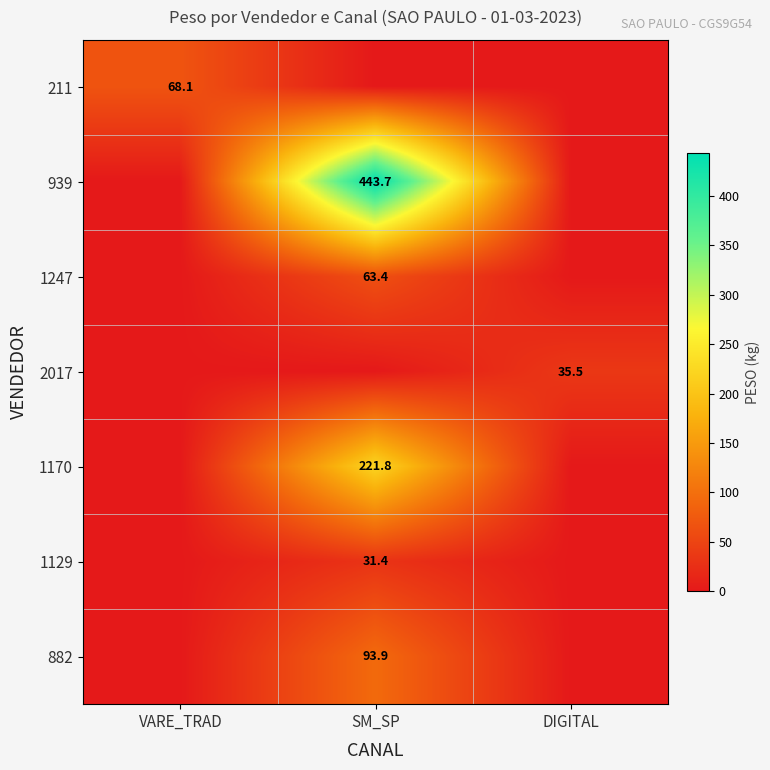

Is the value of 2017 at DIGITAL greater than the value of 1129 at SM_SP?

Yes